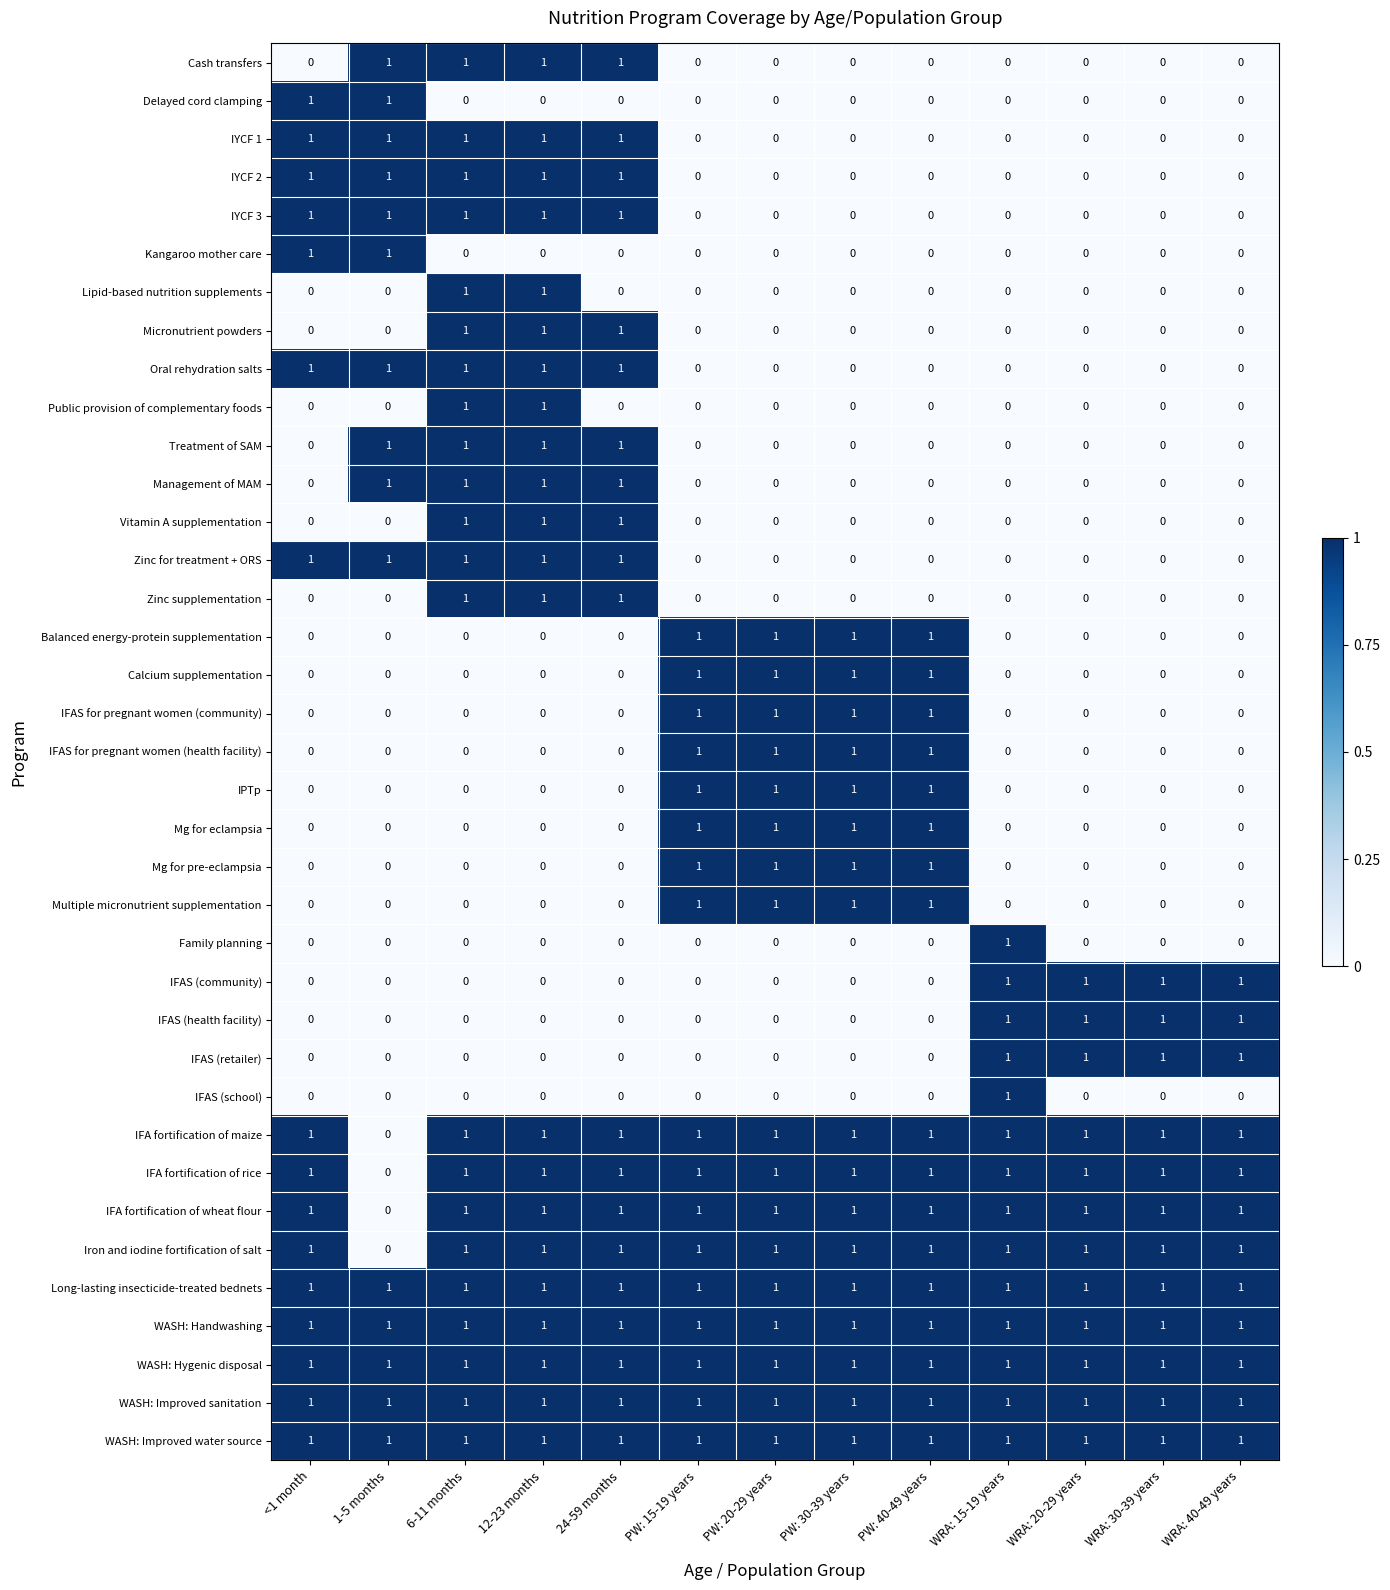

At how many categories does at least one series exceed 0?

13